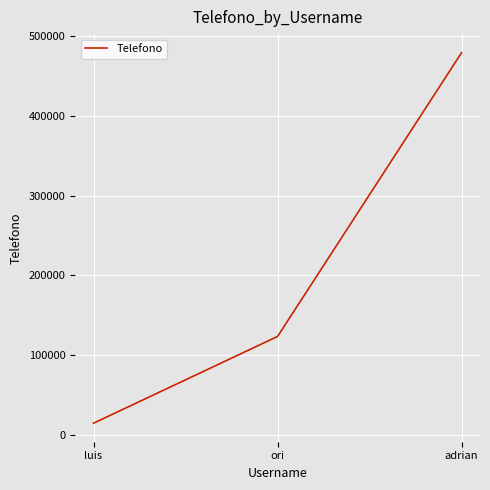

Is this an area chart (filled region under the line)?

No